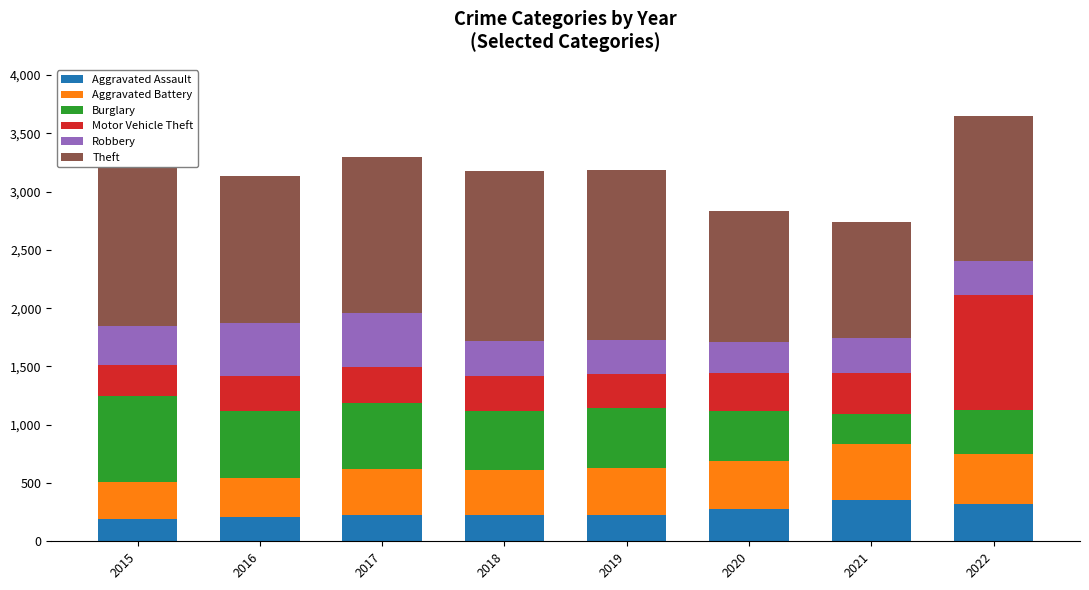

Between 2016 and 2019, which series saw the biggest shift?

Theft